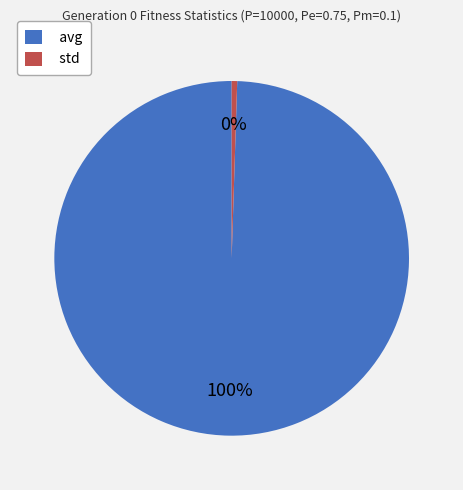

Is there any slice that represents more than half of the pie?

Yes